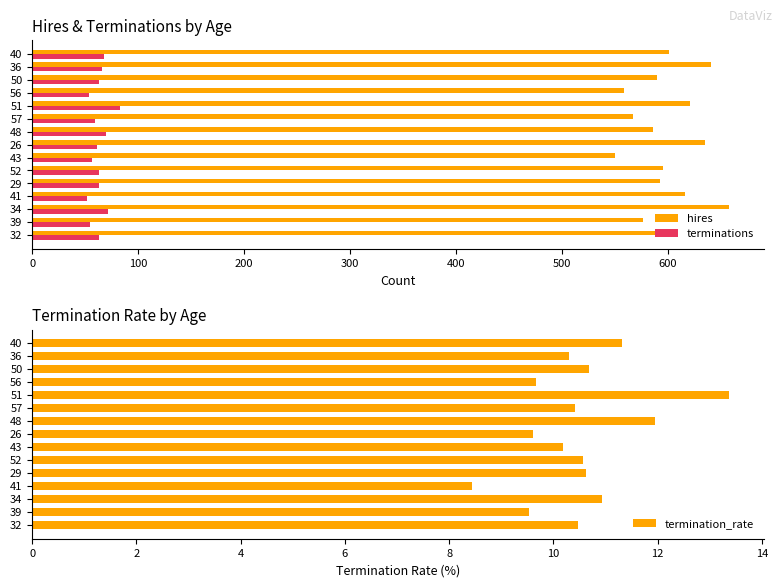

The value of hires at 39 is 368. True or false?

False